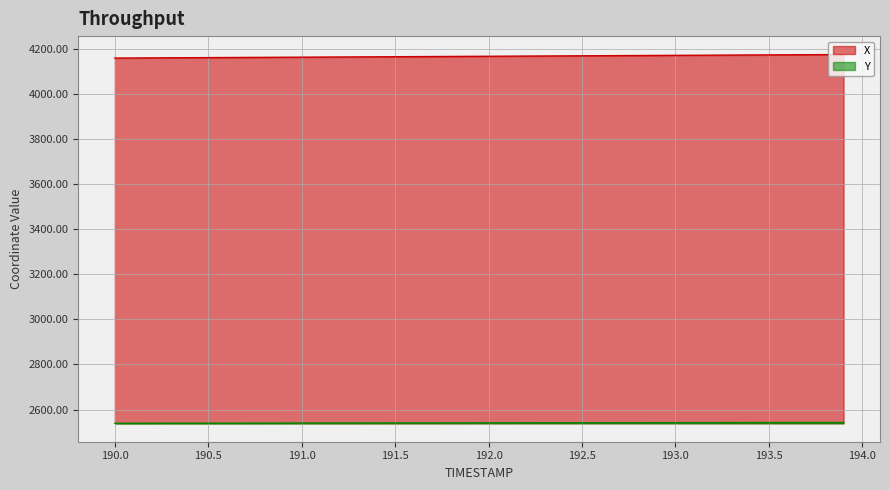

True or false: Y and X cross at least once.

False